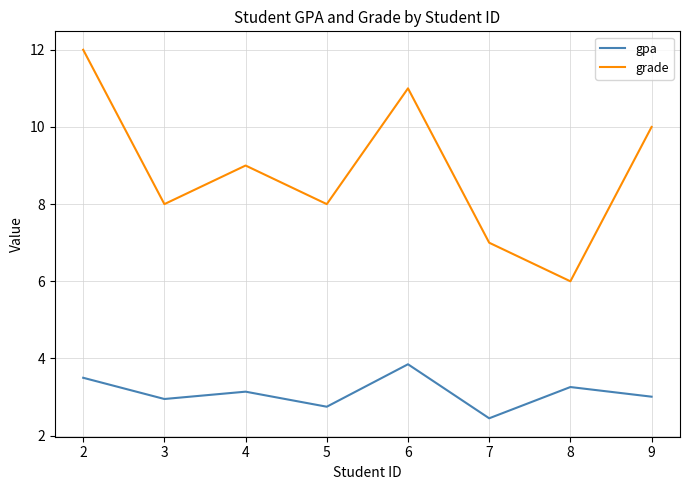

Reading left to right, transcribe all the data shown in this chart.

gpa: 3.5	3.0	3.1	2.8	3.9	2.5	3.3	3.0
grade: 12.0	8.0	9.0	8.0	11.0	7.0	6.0	10.0